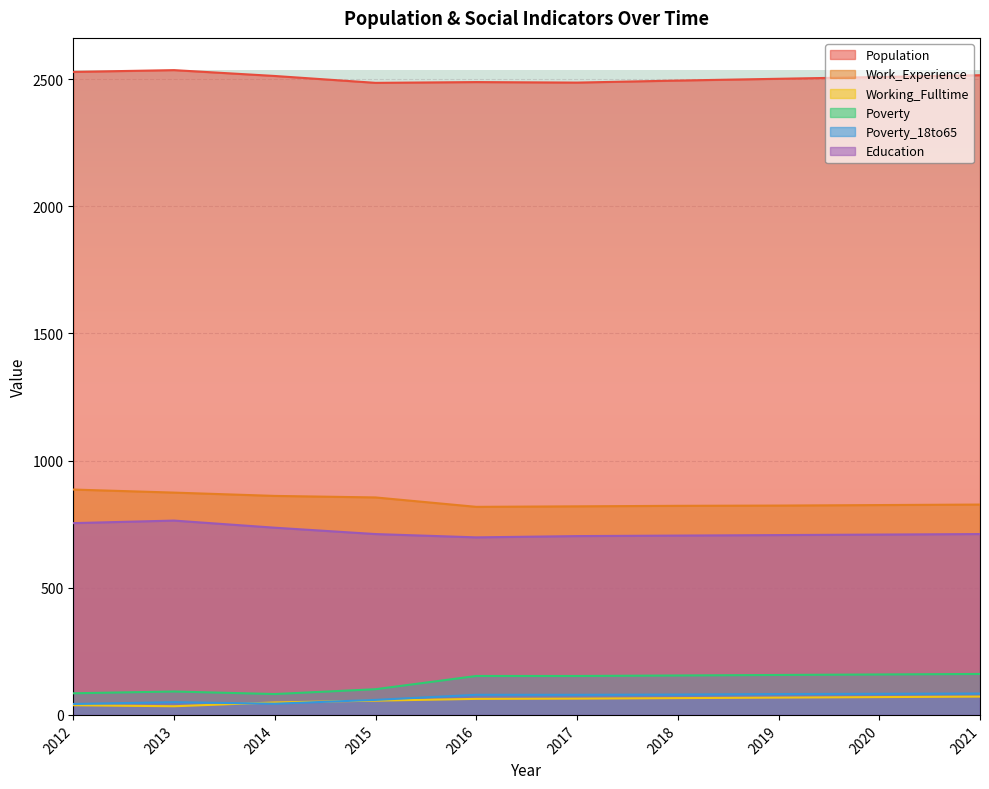

What is the average value of the Poverty series?

130